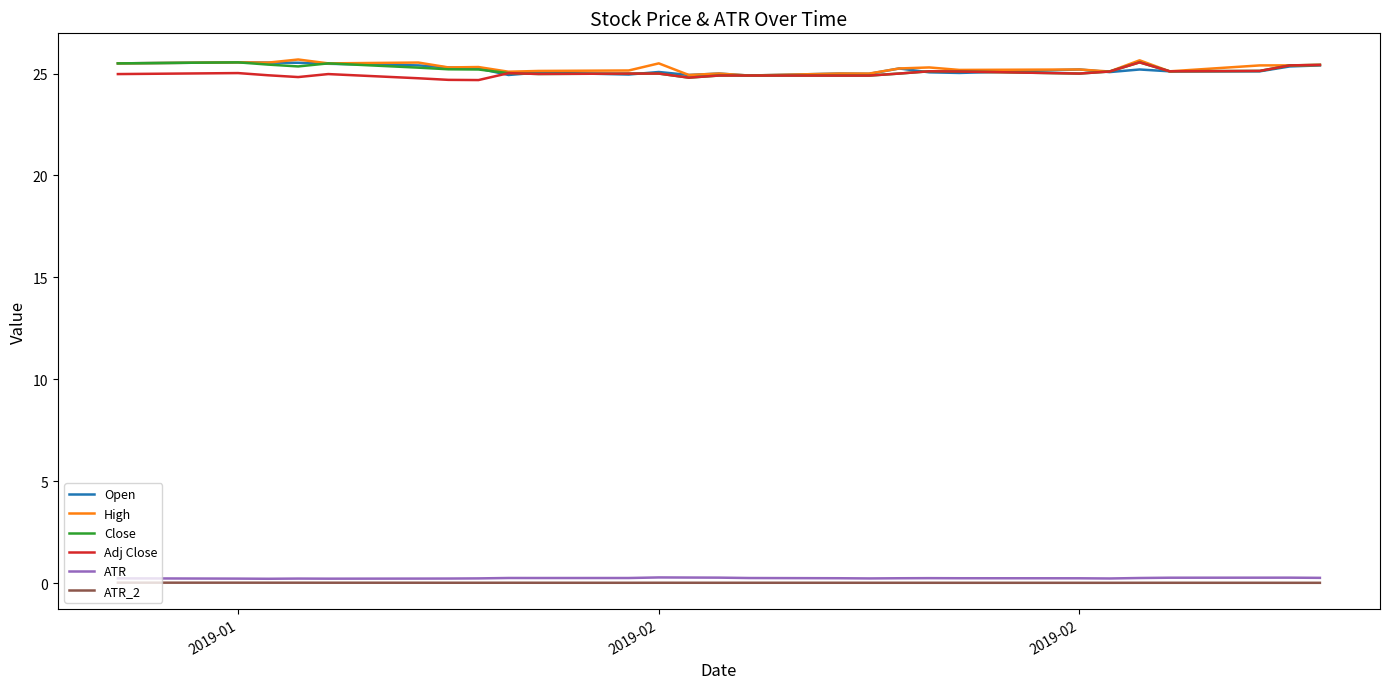

What is the highest value of the Open series?

25.5